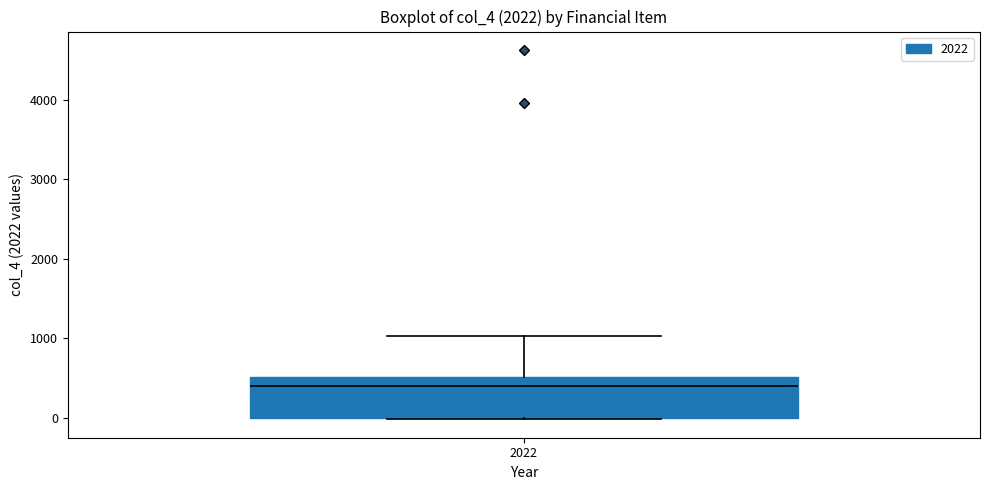

Where does the upper whisker of the box at x = 2022 end on the y-axis? The values are not printed on the chart, so give them approximately, as read against the axis.

1000